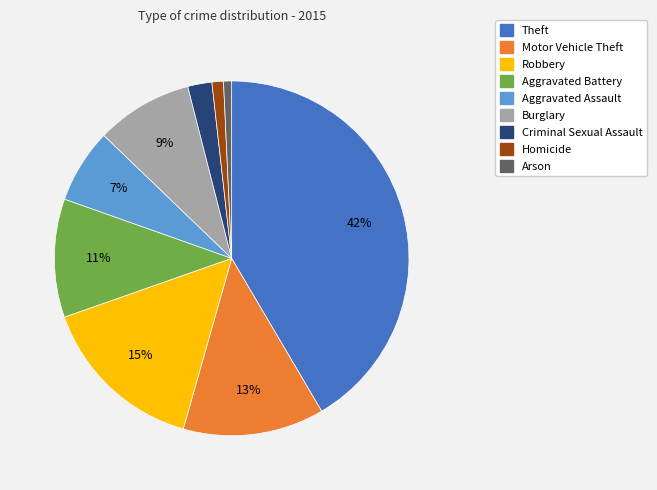

Which slice is the largest?

Theft